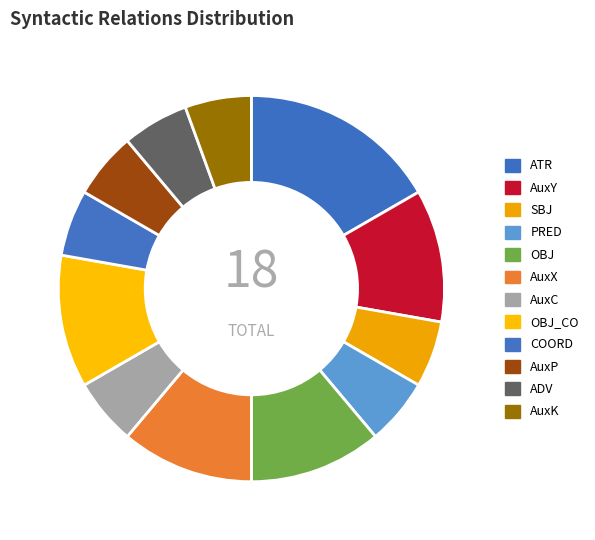

Combined, do SBJ and AuxP account for over 50%?

No